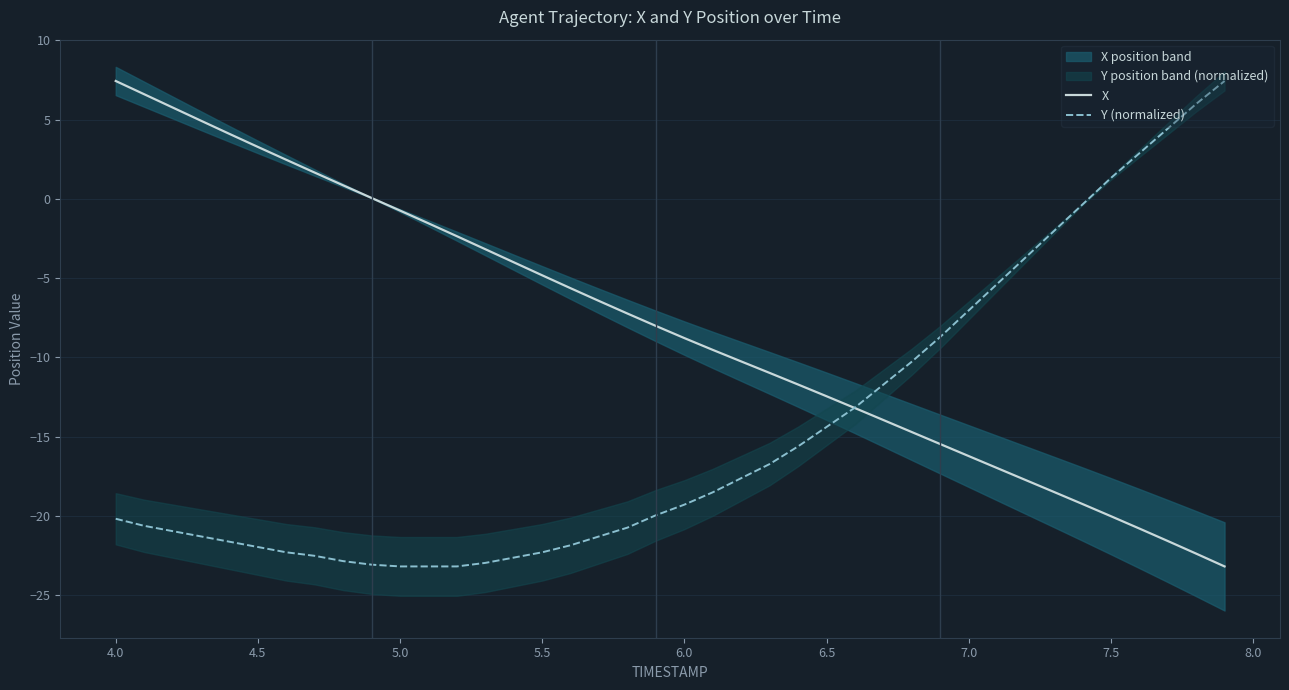

What is the highest value of the Y (normalized) series?

7.4